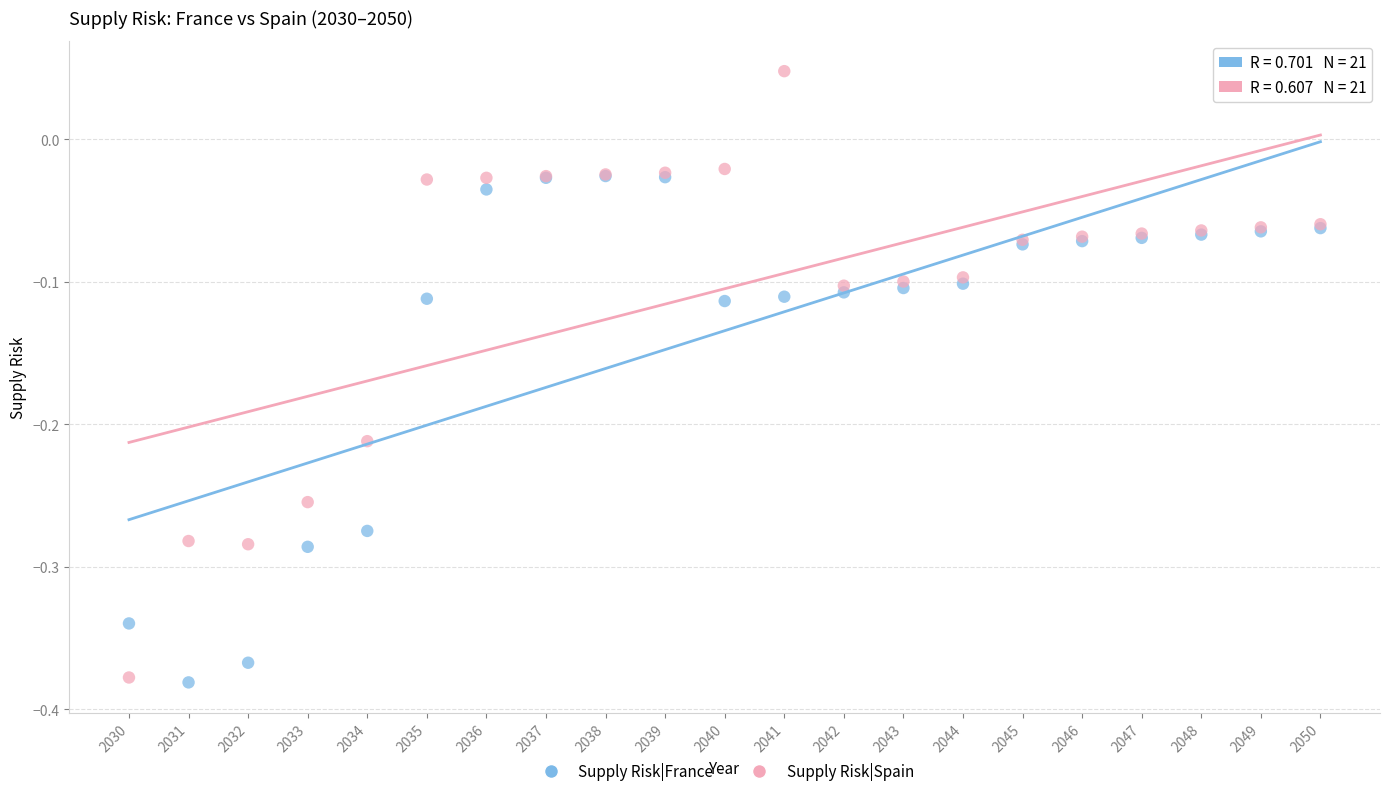

Which series has the widest spread of Y values?

Supply Risk|Spain